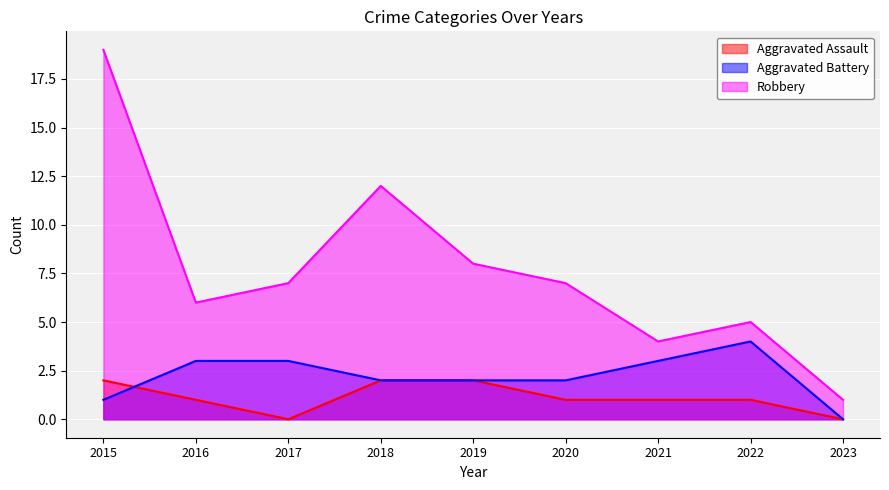

Count the Aggravated Battery values in the range 2 to 3.

6